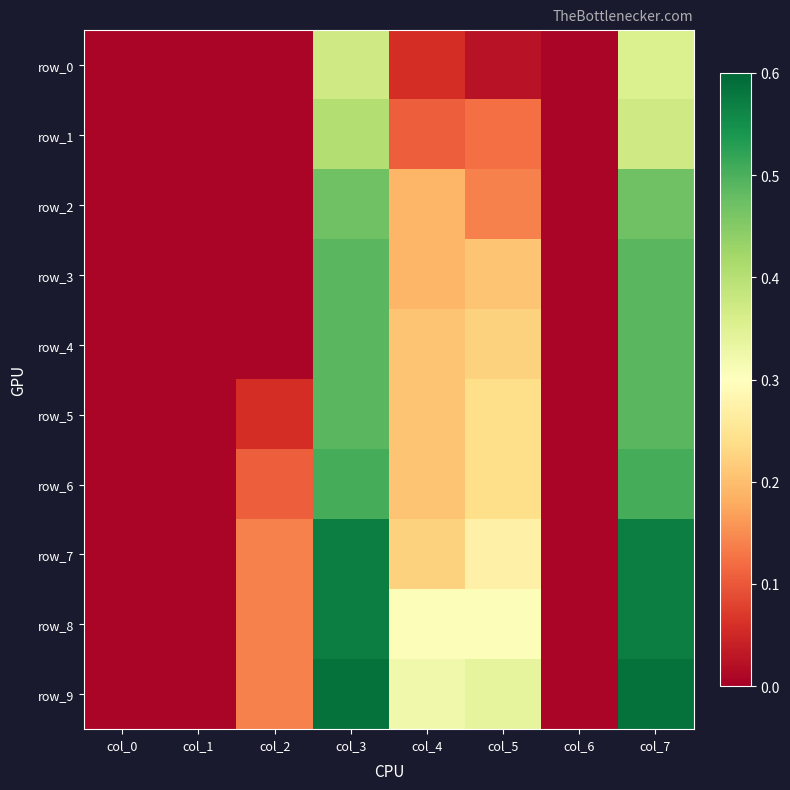

Where is row_0 nearest to the value 0?

col_0